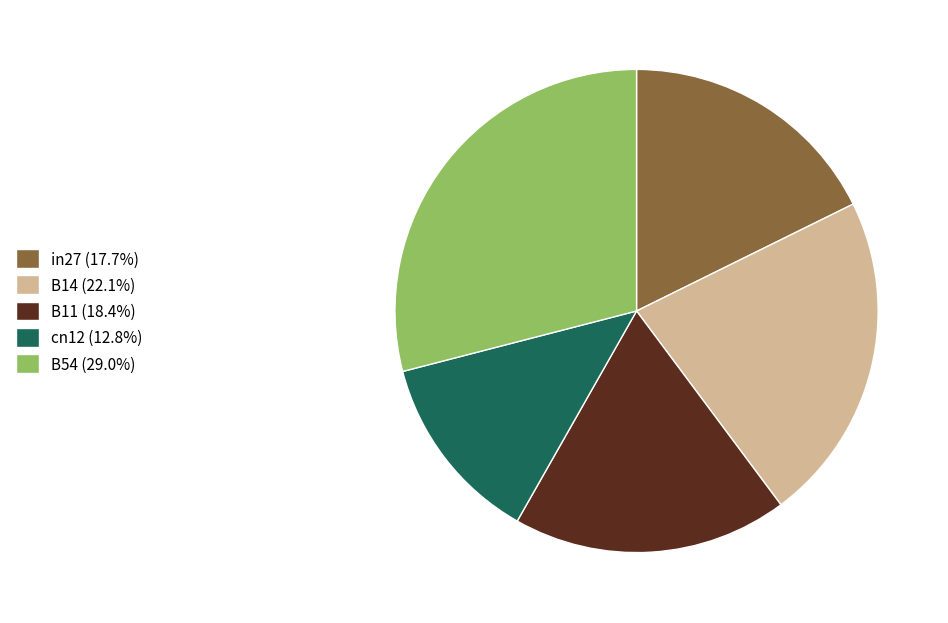

Do in27 (17.7%) and B11 (18.4%) together represent more than half of the pie?

No